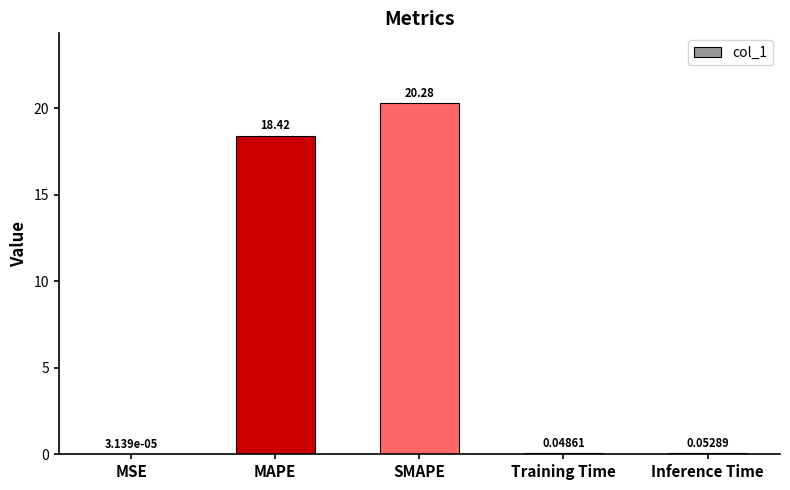

What is the sum of the values at MSE and MAPE?

18.4